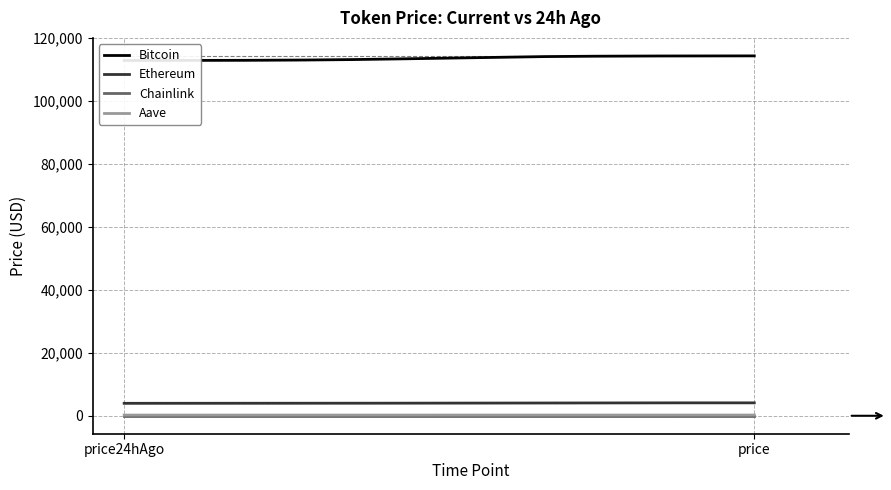

What is the sum of all Bitcoin values?

227158.0